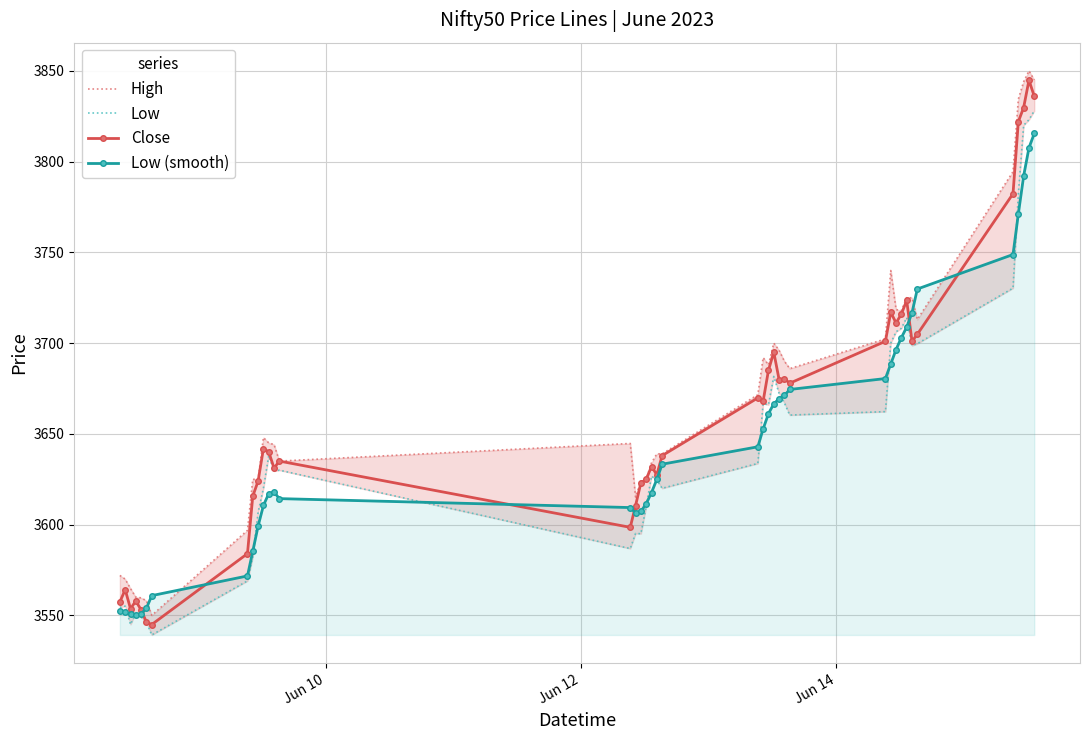

What is the minimum value for Low (smooth)?

3550.1